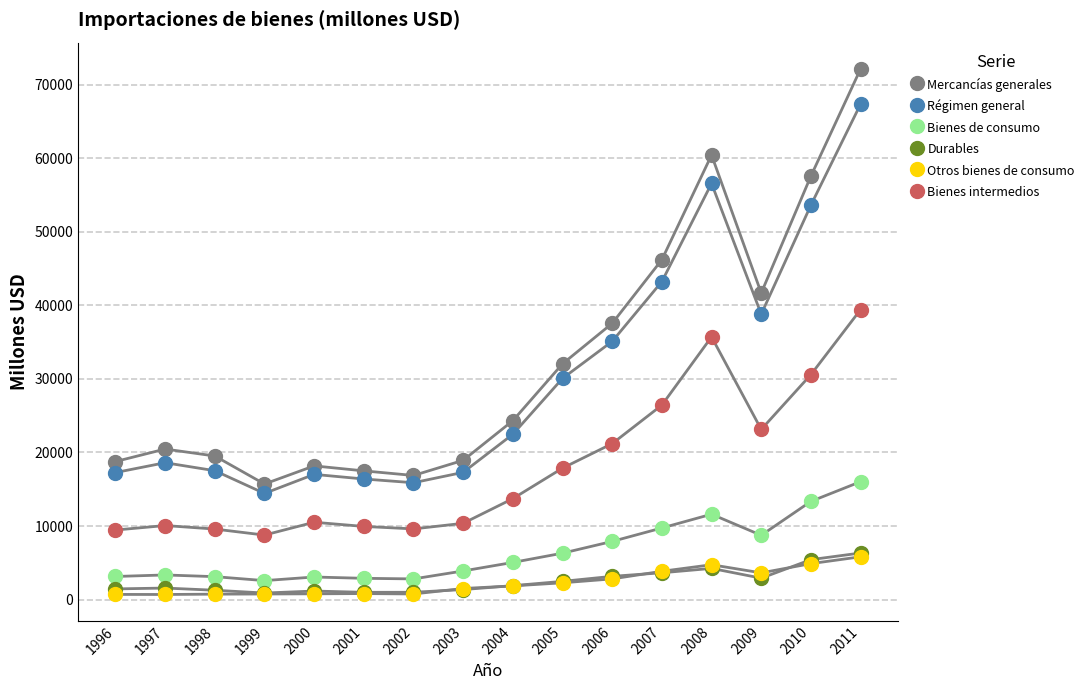

How many interior local peaks does the Durables series have?

3